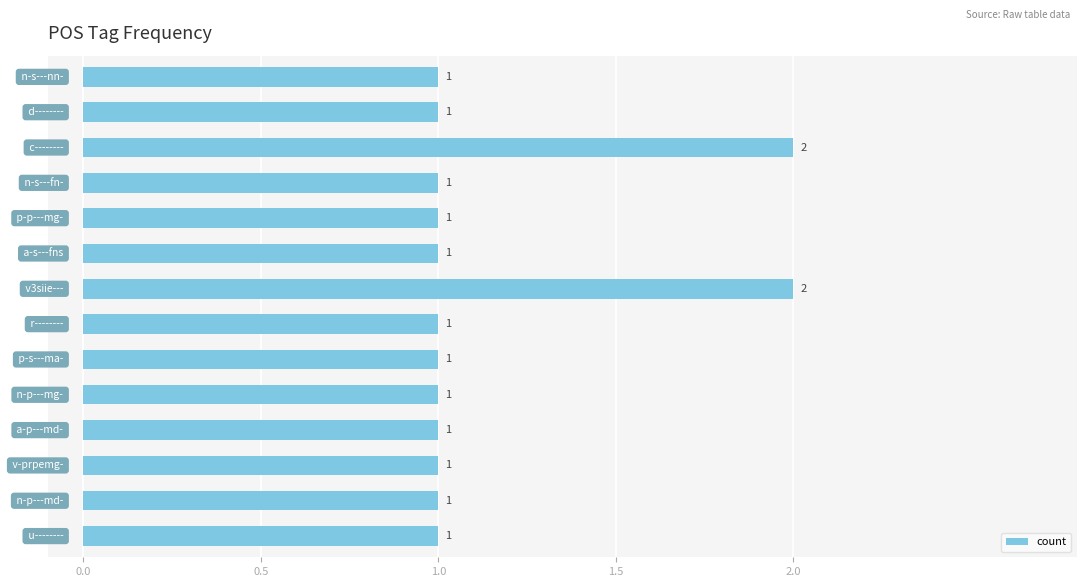

What is the value of the 6th bar from the top?

1